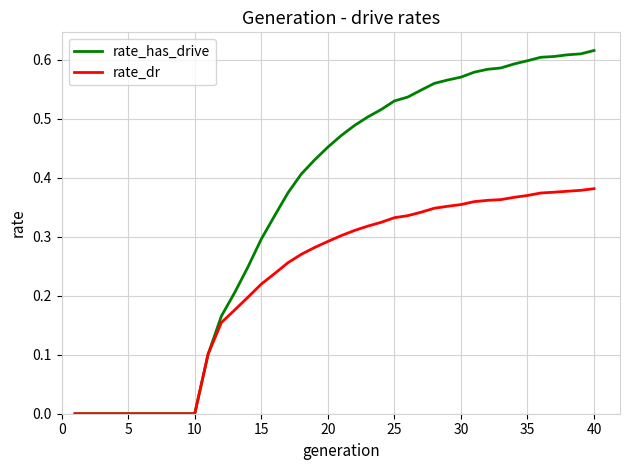

List the series in order of their peak value, lowest first.

rate_dr, rate_has_drive